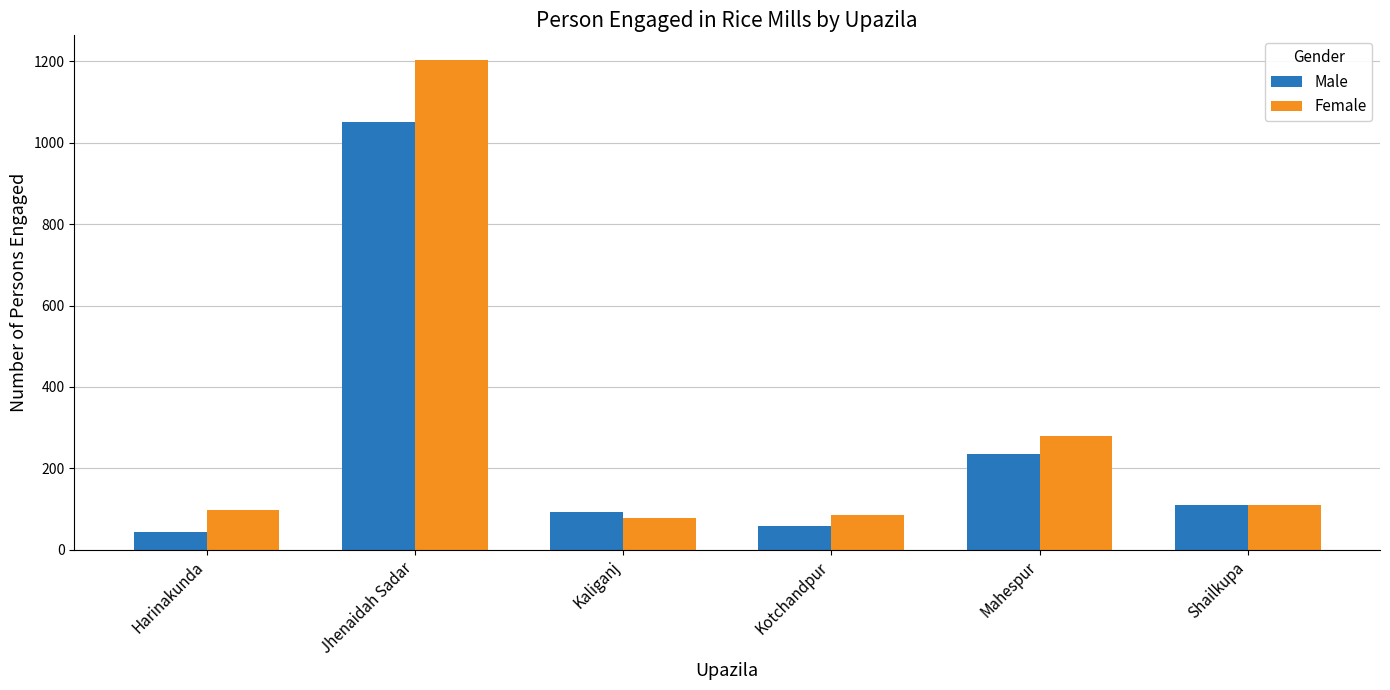

Reading left to right, list all the values displayed in this chart.

Male: Harinakunda=42	Jhenaidah Sadar=1052	Kaliganj=92	Kotchandpur=57	Mahespur=235	Shailkupa=110
Female: Harinakunda=98	Jhenaidah Sadar=1204	Kaliganj=78	Kotchandpur=86	Mahespur=278	Shailkupa=110